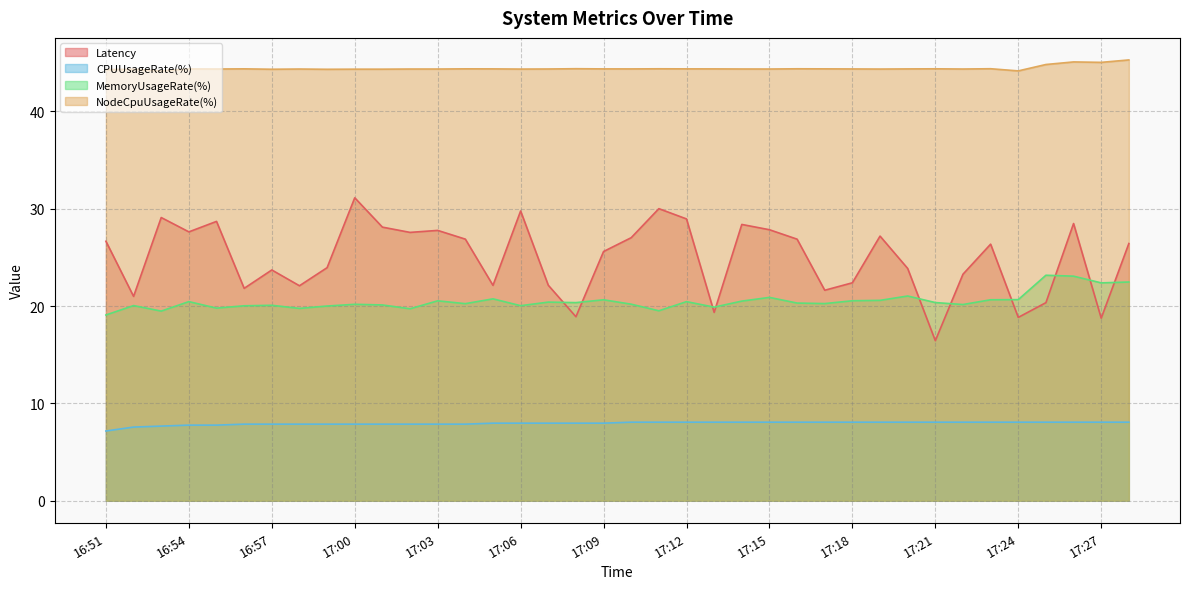

True or false: CPUUsageRate(%) and NodeCpuUsageRate(%) intersect in this chart.

False